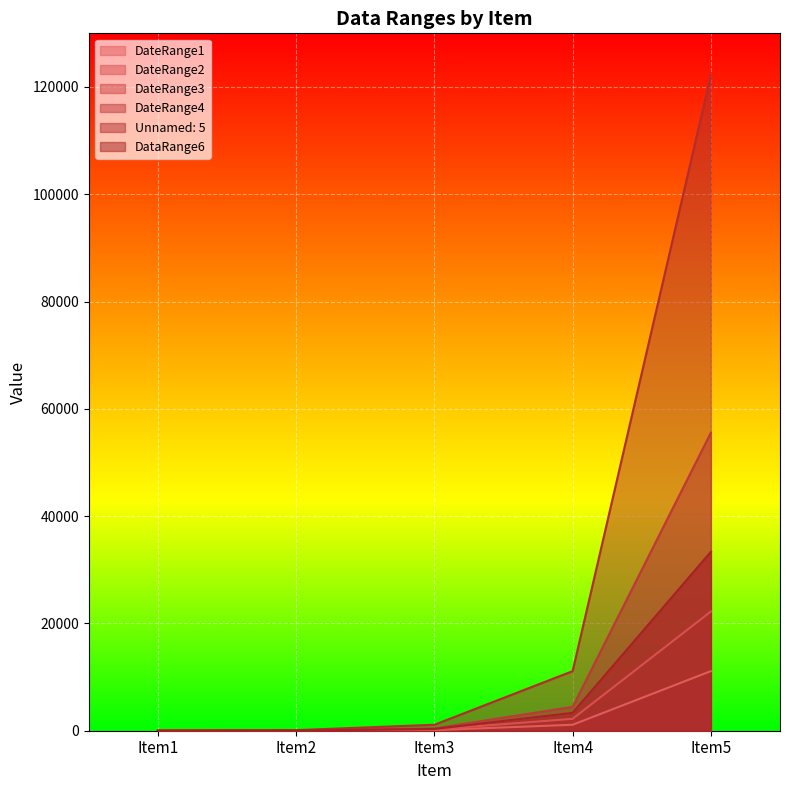

The DateRange2 series shows 14434 at Item5. True or false?

False